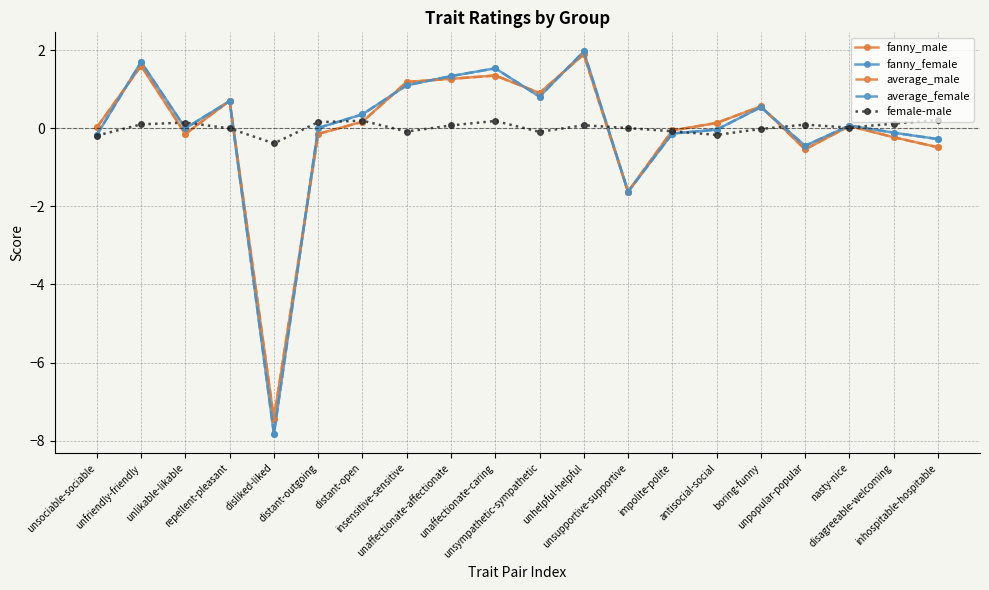

What is the lowest value of the average_male series?

-7.4